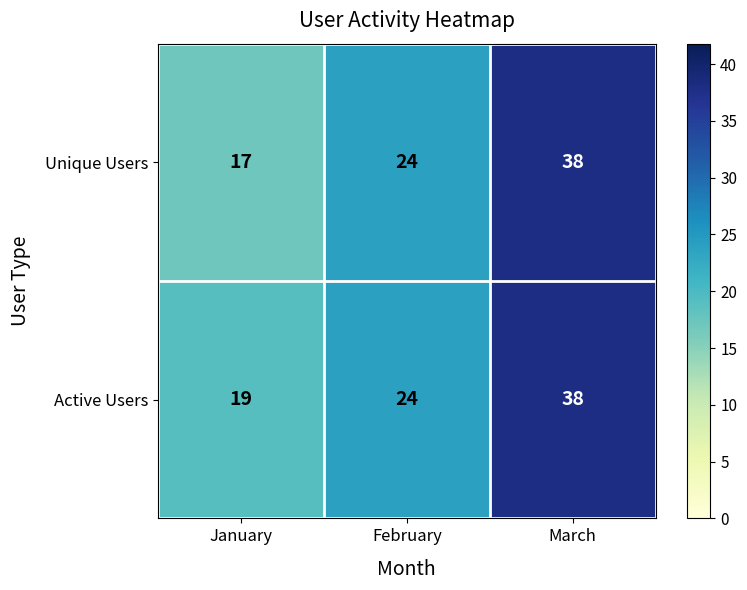

Reading left to right, transcribe all the data shown in this chart.

Unique Users: January=17	February=24	March=38
Active Users: January=19	February=24	March=38